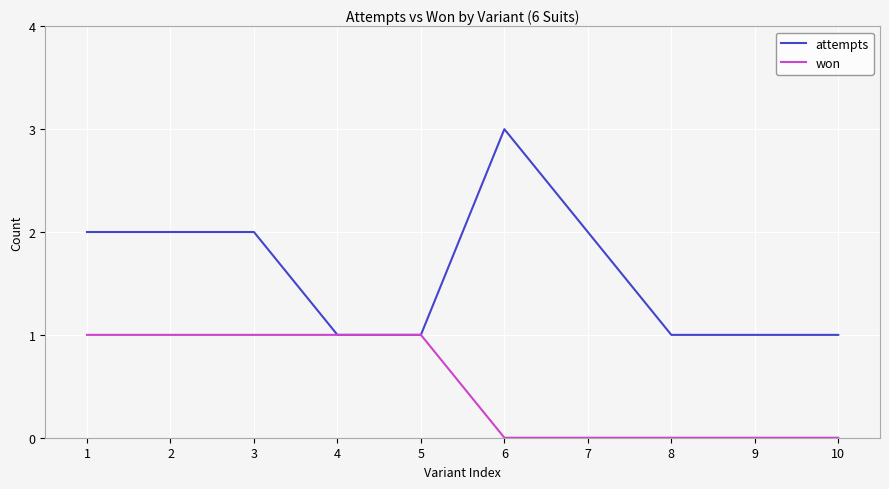

Is the value of attempts at 1 greater than the value of won at 1?

Yes